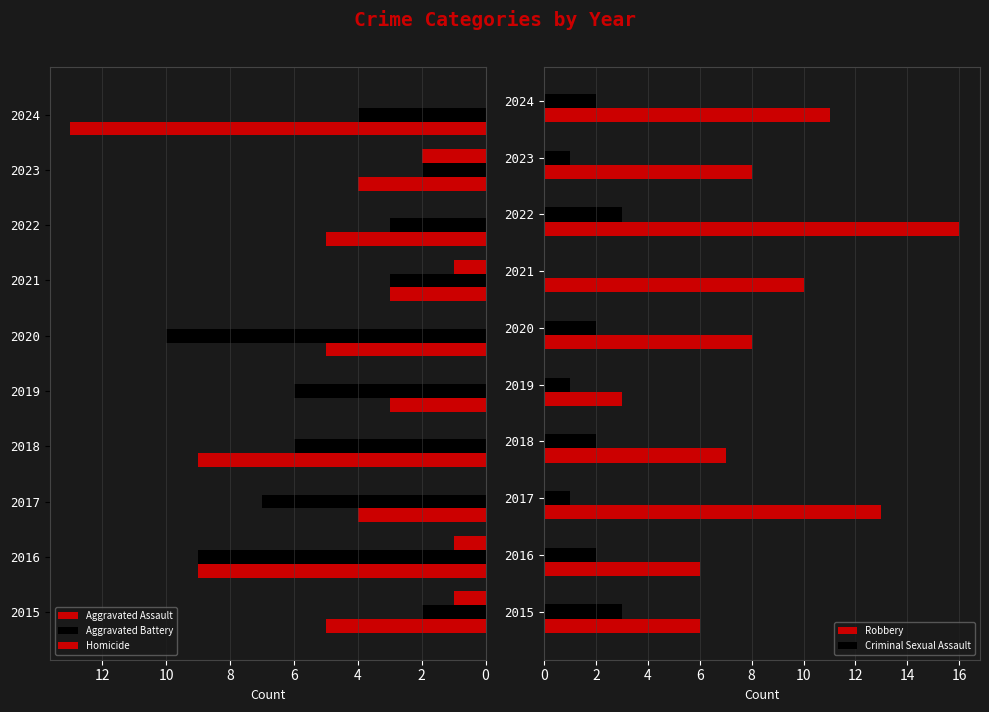

What are all the series names shown in the legend?

Aggravated Assault, Aggravated Battery, Homicide, Robbery, Criminal Sexual Assault